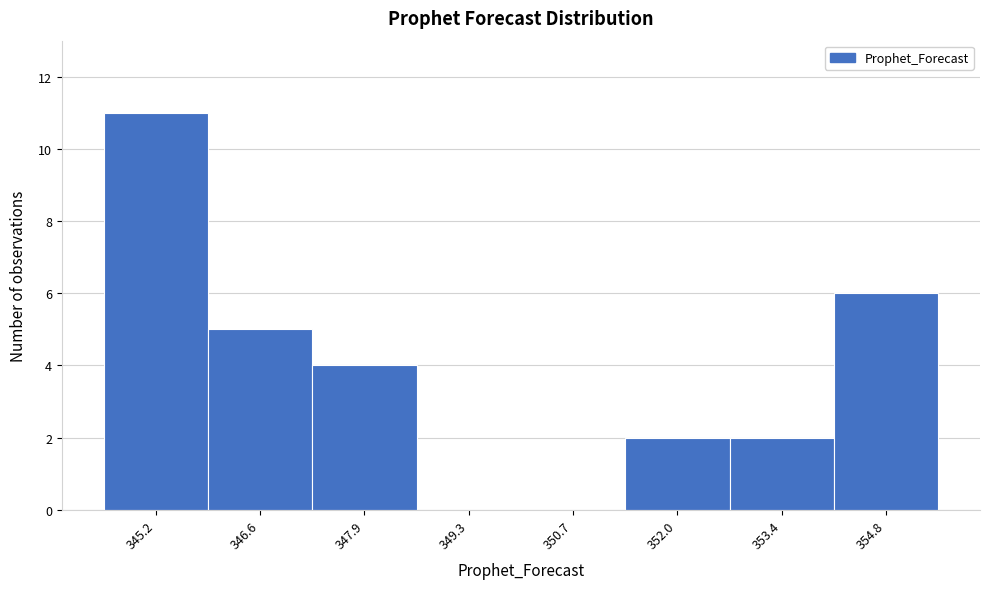

Reading left to right, extract all data points from this chart.

345.2=11	346.6=5	347.9=4	349.3=0	350.7=0	352.0=2	353.4=2	354.8=6